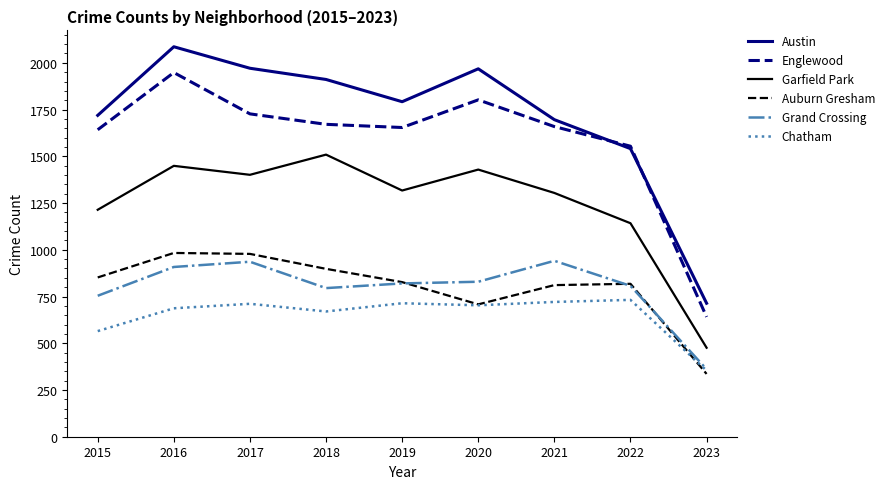

True or false: Chatham and Austin cross at least once.

False